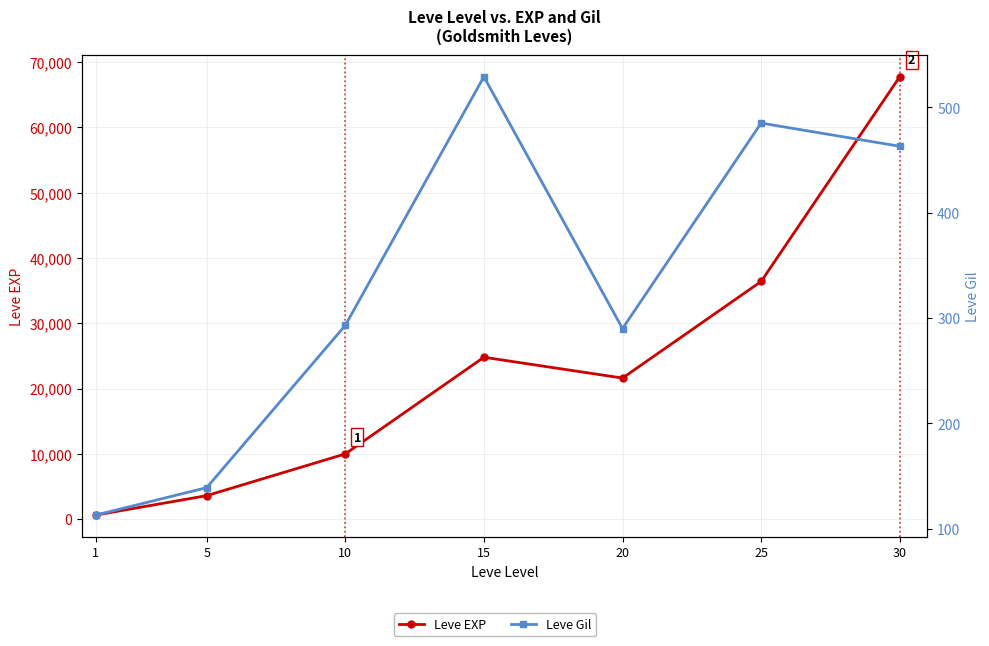

True or false: Leve EXP has a value of 24790 at 15.

True